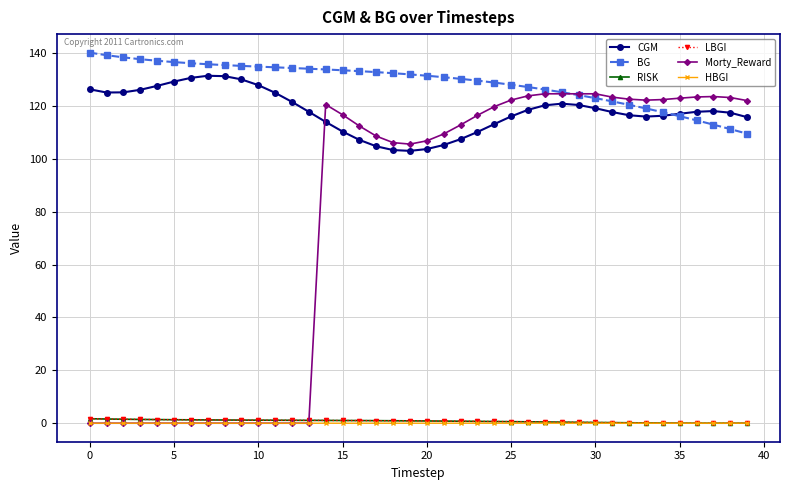

True or false: Morty_Reward has more than 1 interior local peaks.

True